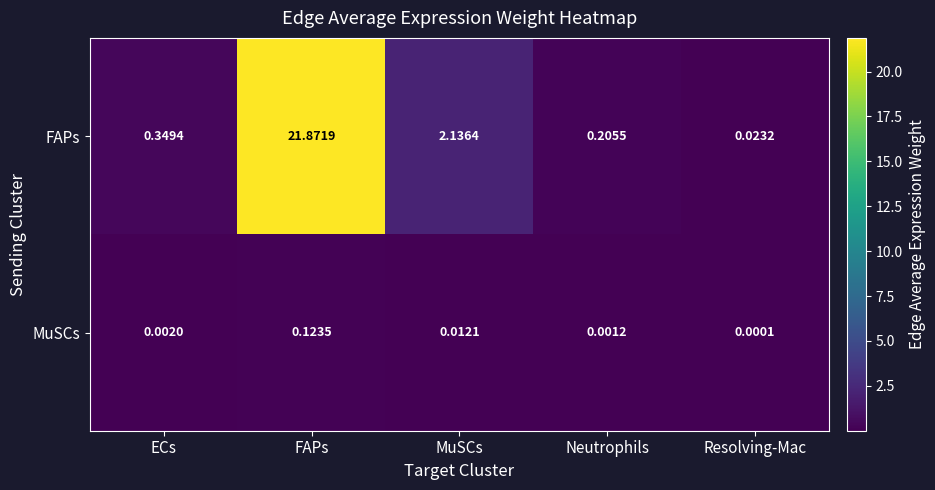

What is the maximum value shown in the chart?

21.9